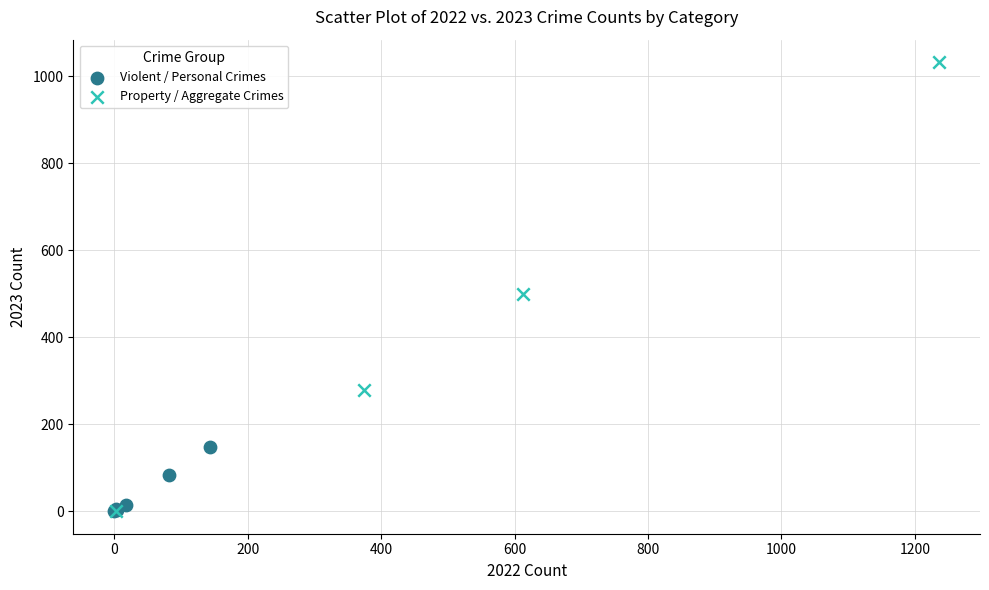

Which series reaches the maximum Y coordinate?

Property / Aggregate Crimes